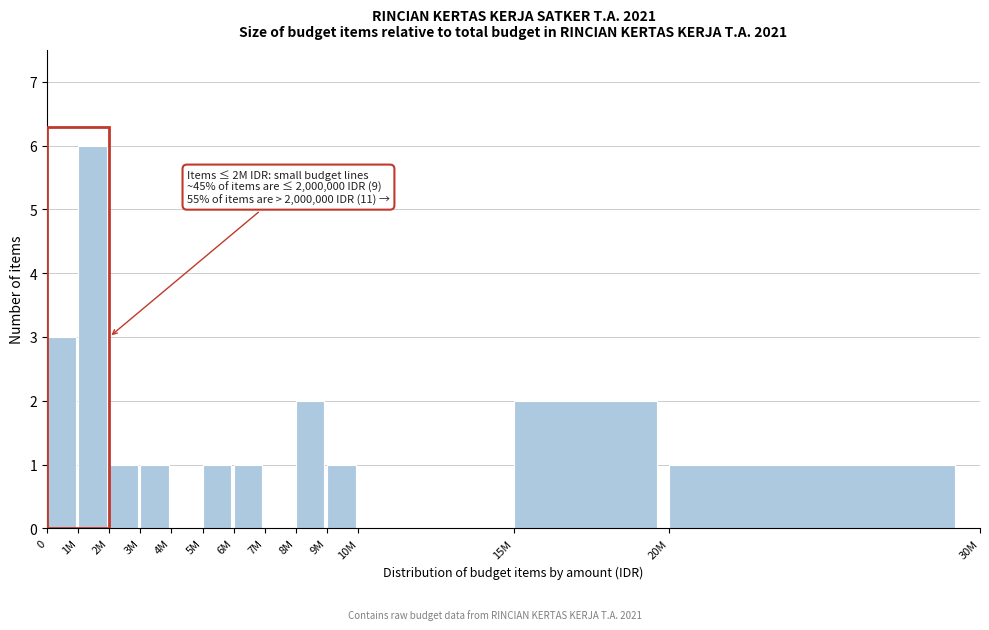

Reading left to right, list all the values displayed in this chart.

0=3	1M=6	2M=1	3M=1	4M=0	5M=1	6M=1	7M=0	8M=2	9M=1	10M=0	15M=2	20M=1